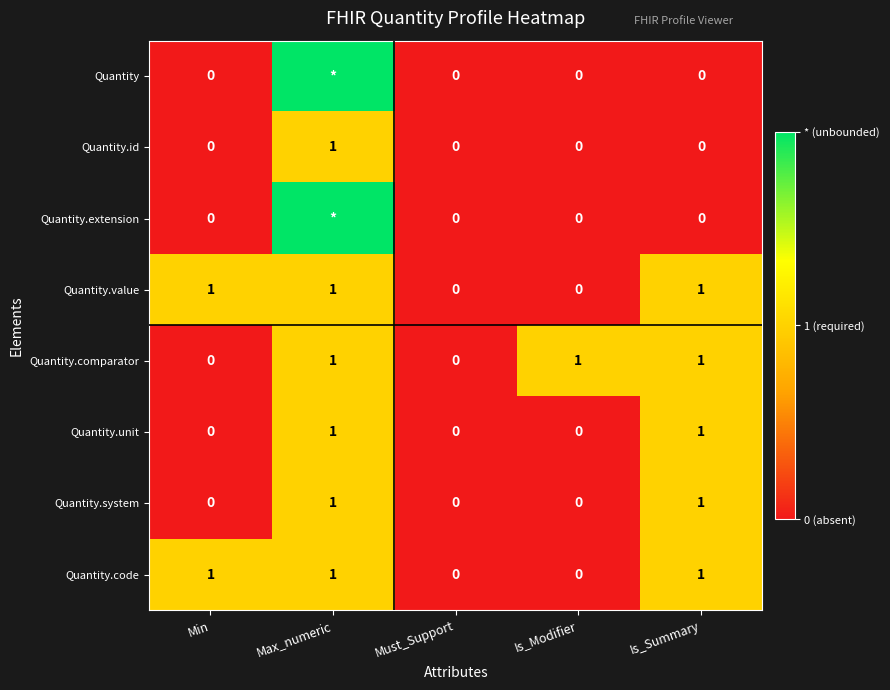

The Quantity.code series shows 0 at Is_Modifier. True or false?

True